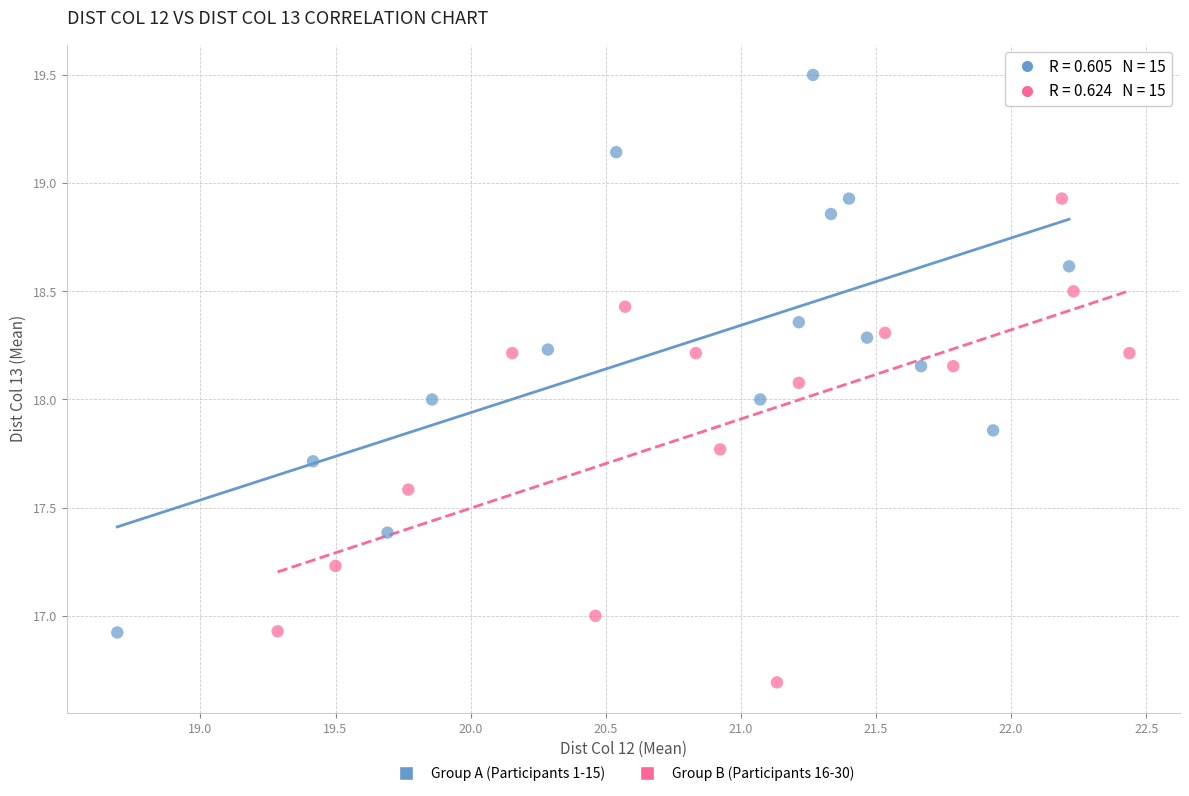

Which series has the largest Y range (max minus min)?

Group A (Participants 1-15)